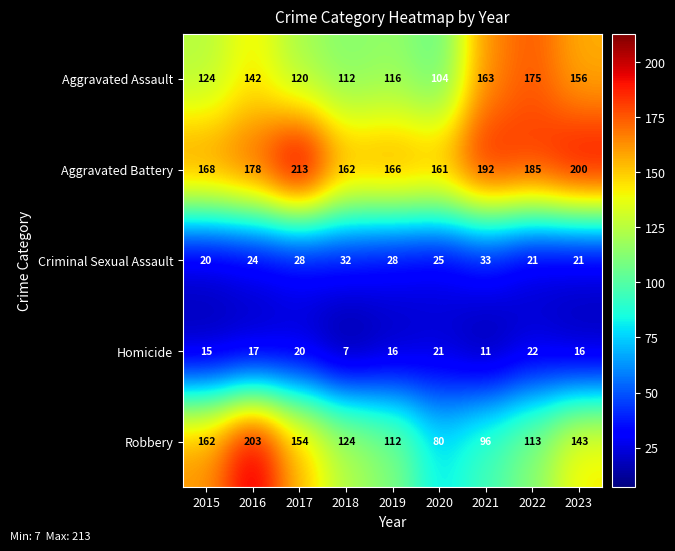

What is the average value of the Robbery series?

132